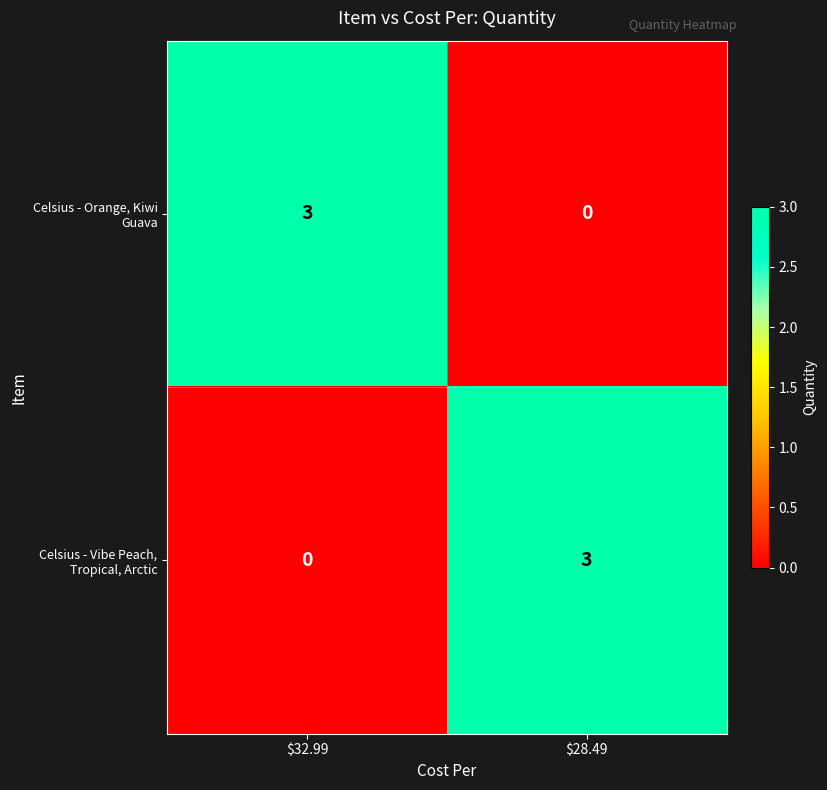

At which label is Celsius - Orange, Kiwi Guava closest to 1?

$28.49